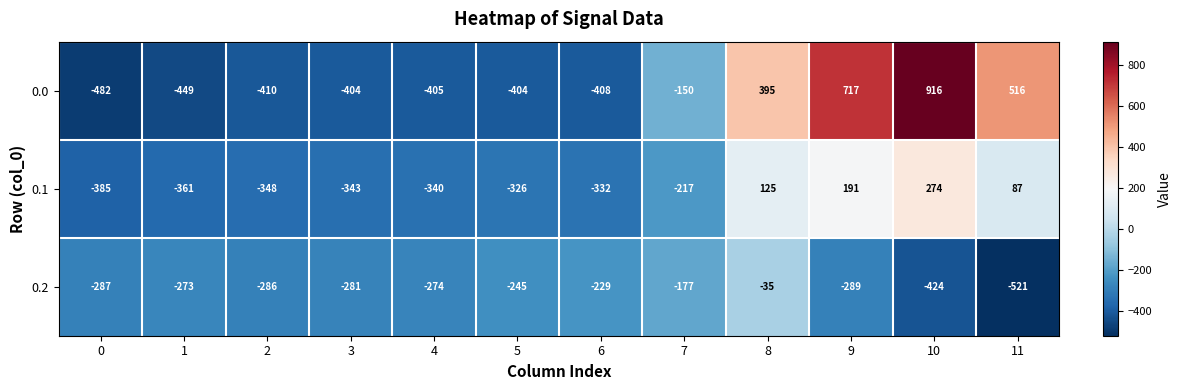

What is the spread (max minus min) of values at 1?

176